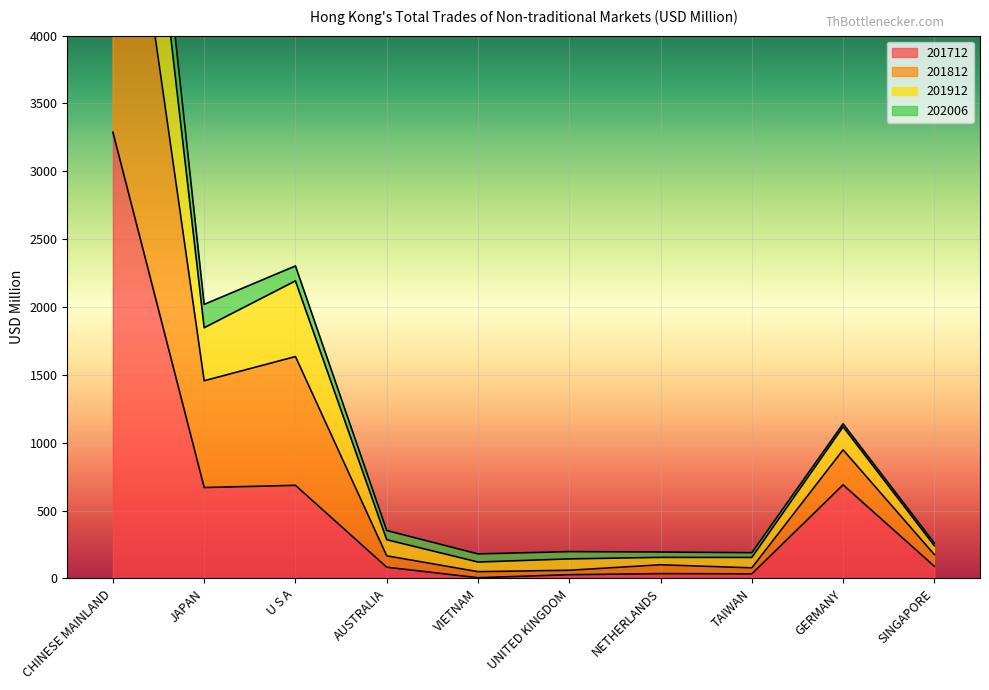

What is the sum of all 201812 values?

15063.4